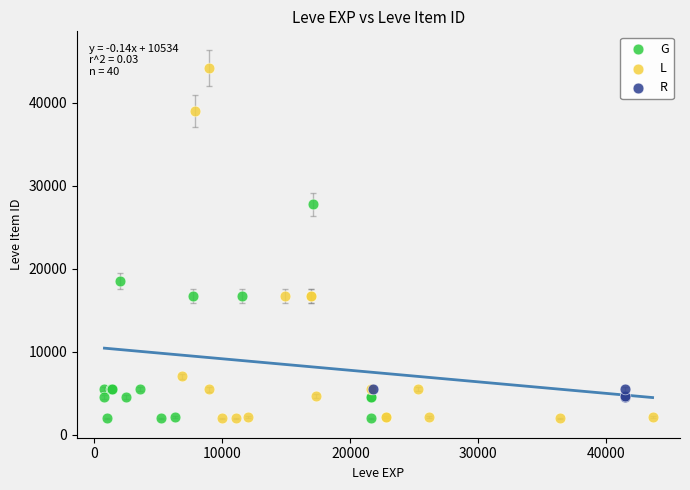

What are all the series names shown in the legend?

G, L, R